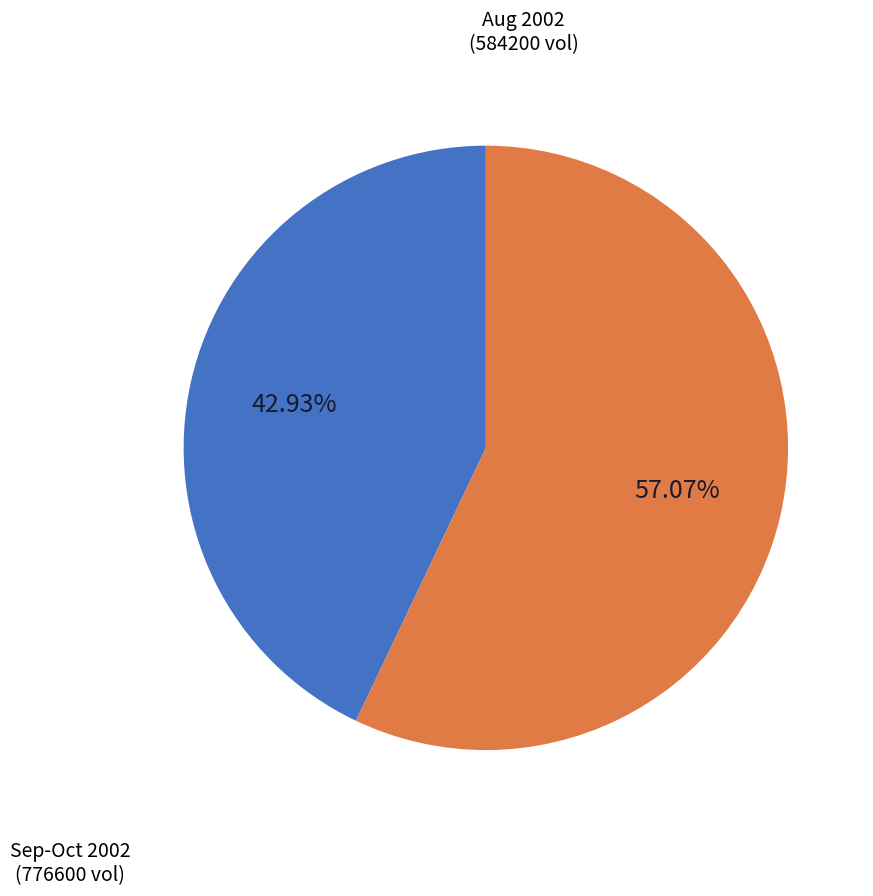

Does any single category account for the majority?

Yes